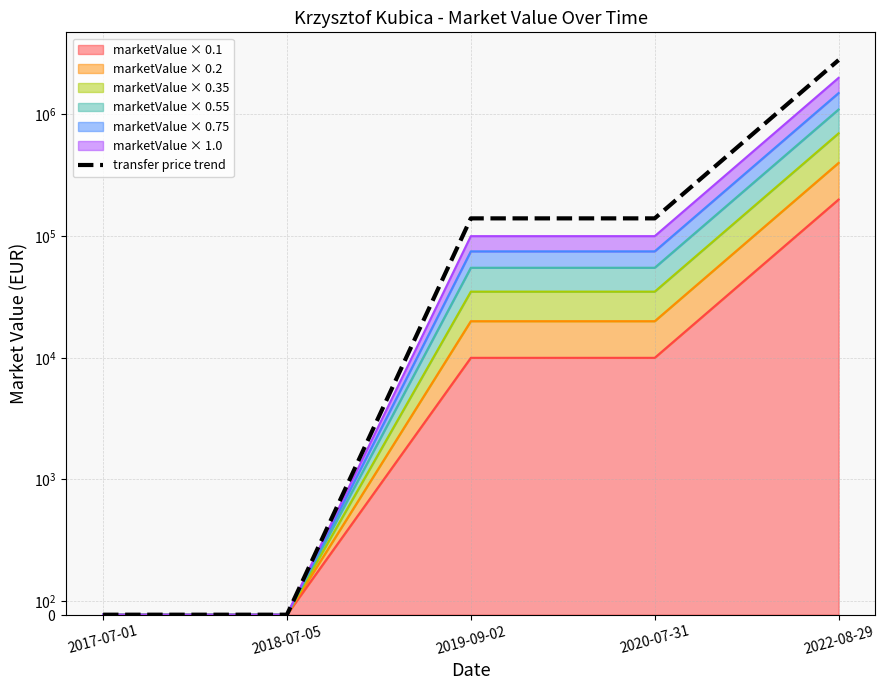

Which category has the lowest value across all series?

2017-07-01